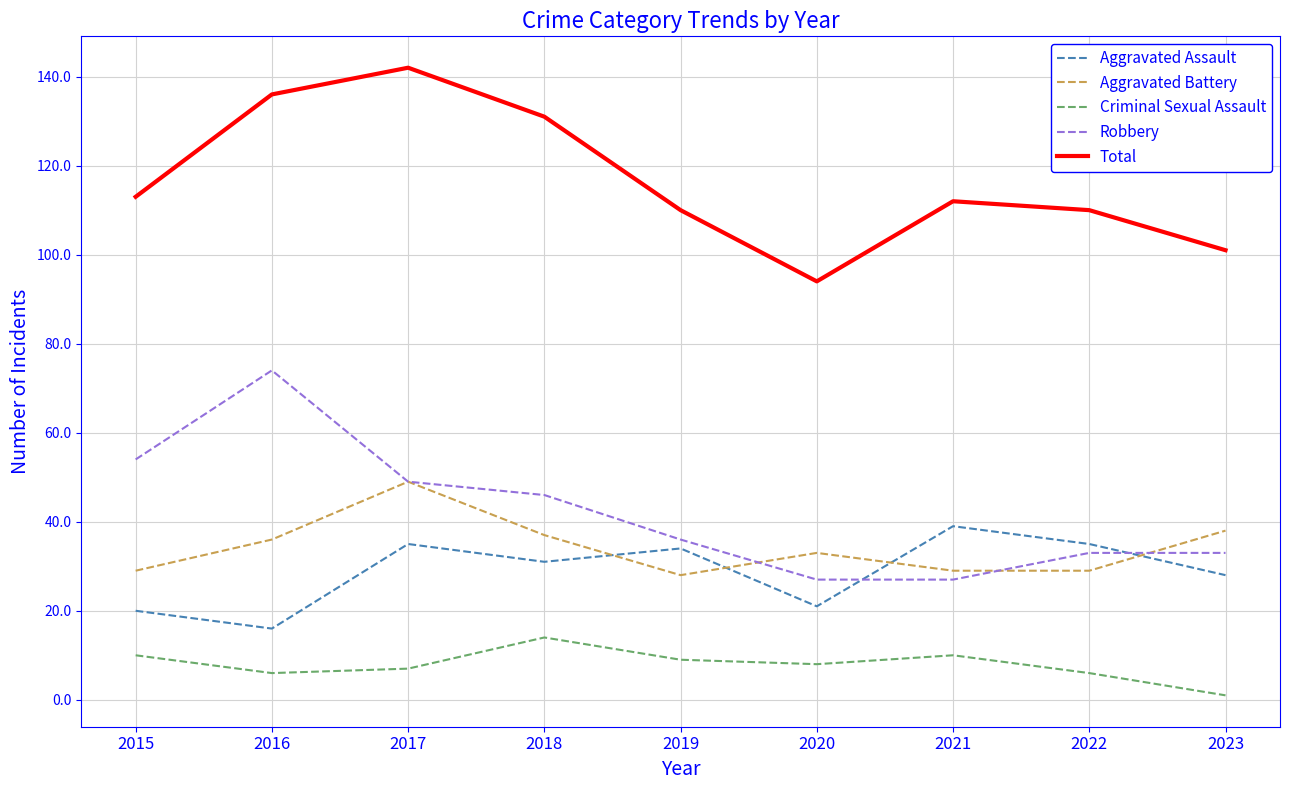

True or false: Criminal Sexual Assault and Aggravated Battery intersect in this chart.

False